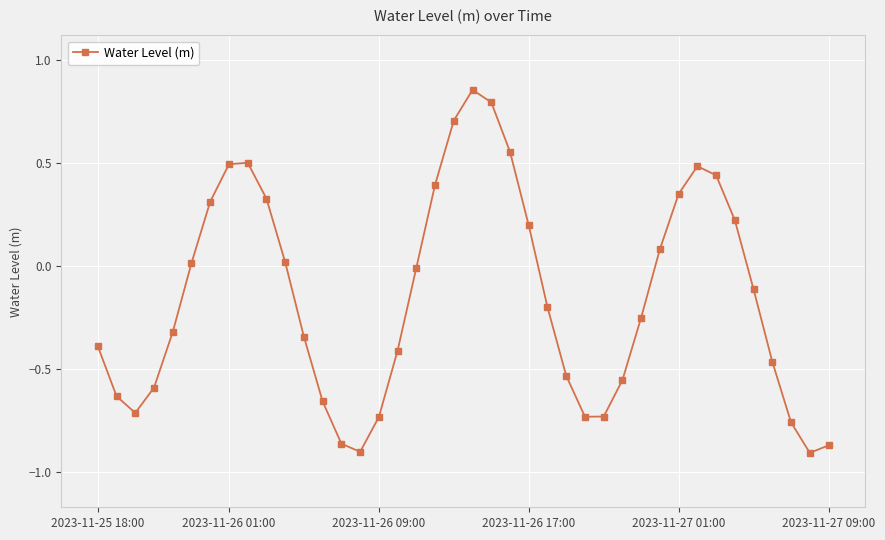

What is the difference between the maximum and second lowest values?

1.8